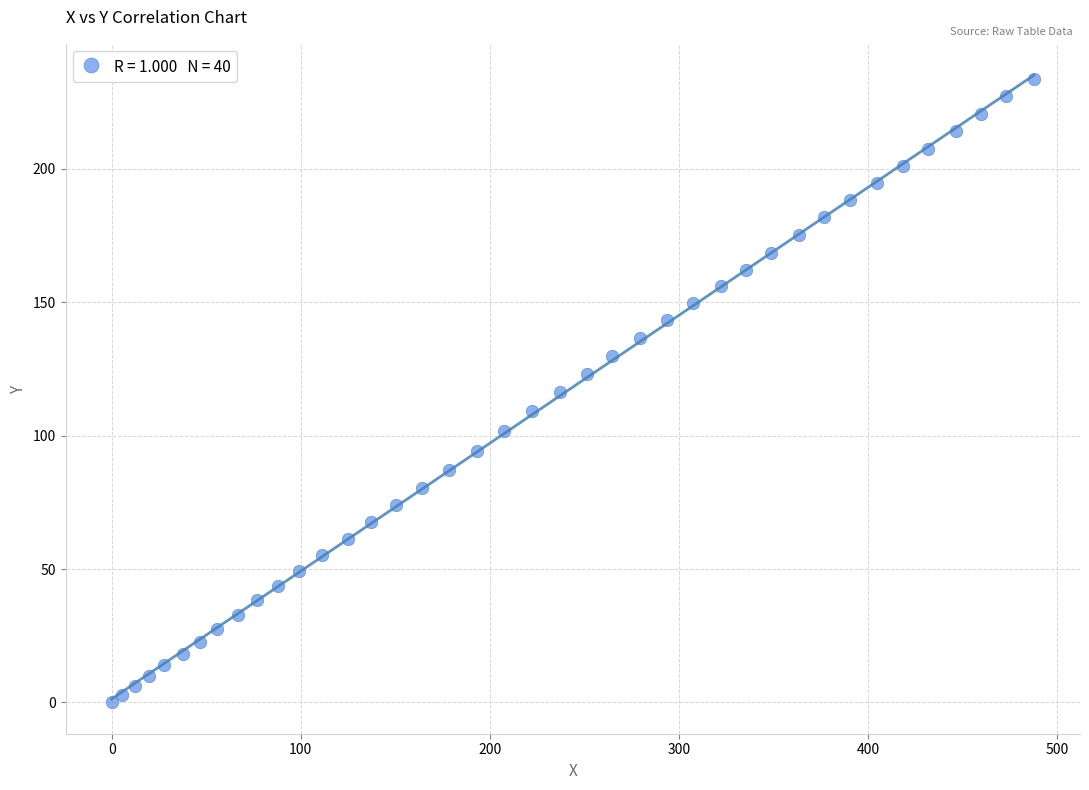

What is the range of X values (max minus min)?

487.8